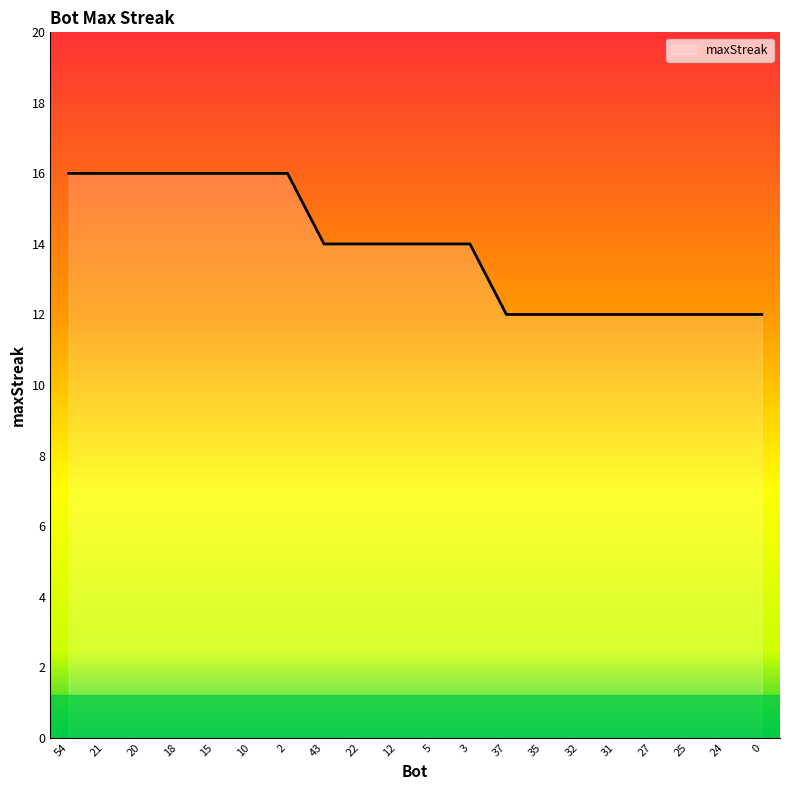

Does the chart display data point markers on the line(s)?

No